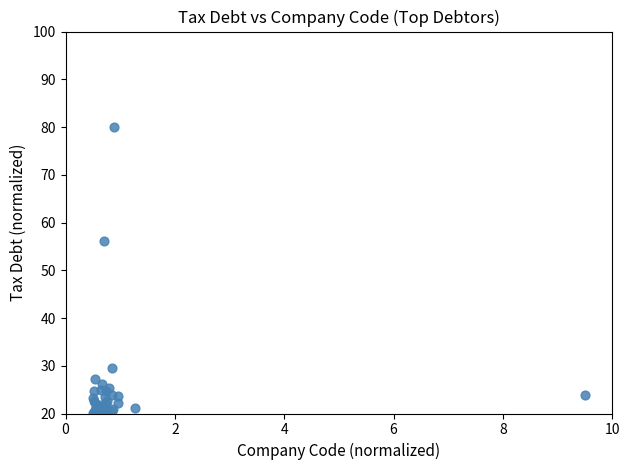

What Y value in the scatter plot is closest to 50?

56.0